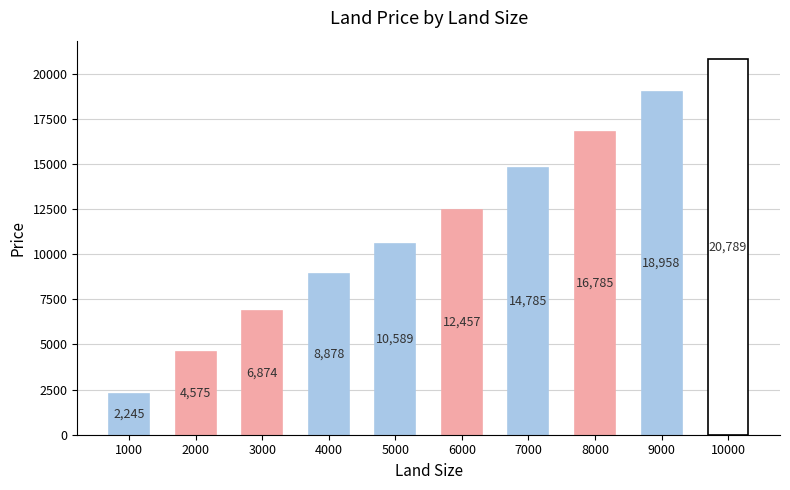

What is the ratio of the value at 3000 to the value at 4000?

0.8